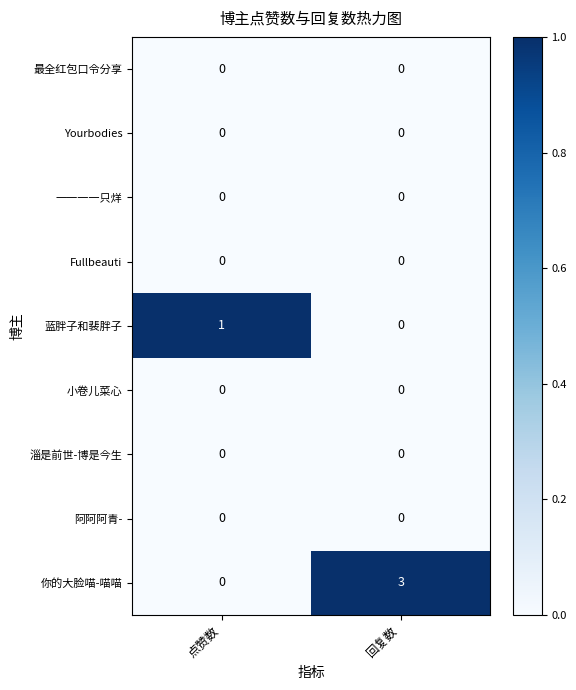

What is the difference between the highest and lowest values at 点赞数?

1